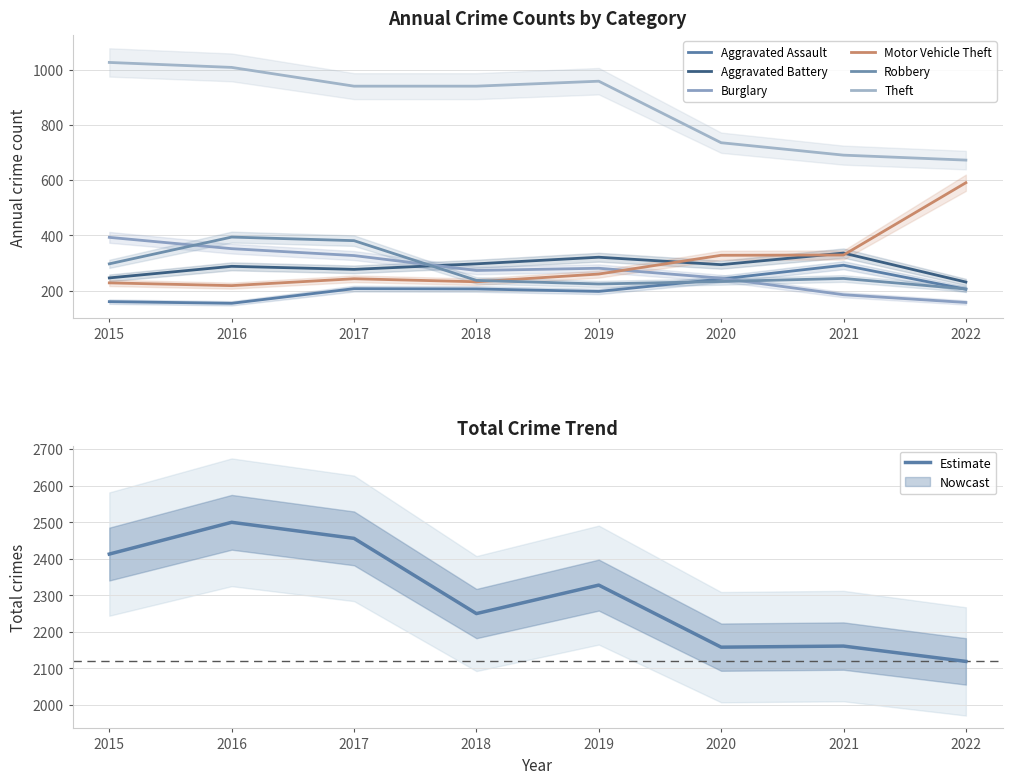

At which label does Theft first exceed 941?

2015